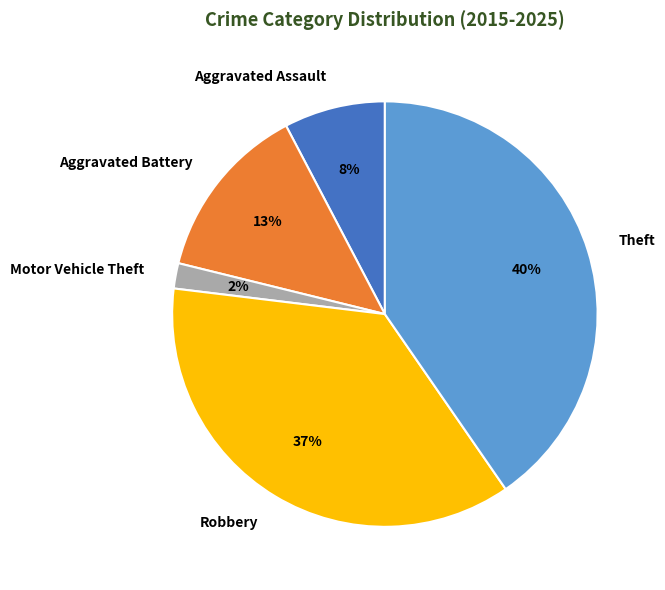

Which category has the smallest portion of the pie?

Motor Vehicle Theft